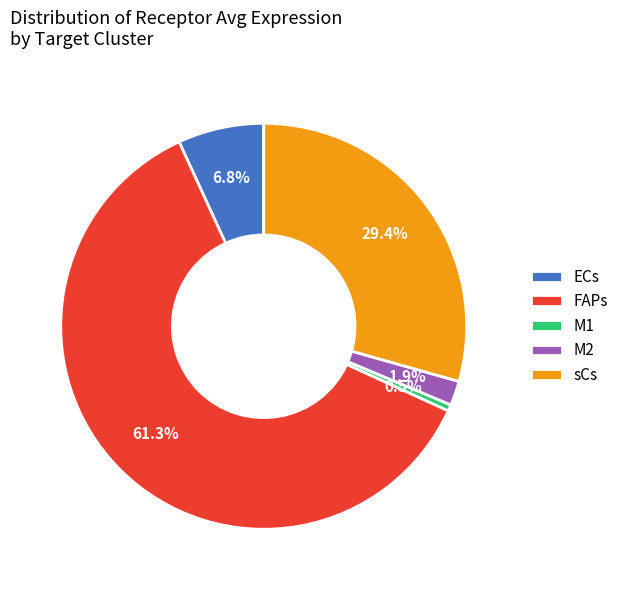

Between ECs and FAPs, which is larger?

FAPs